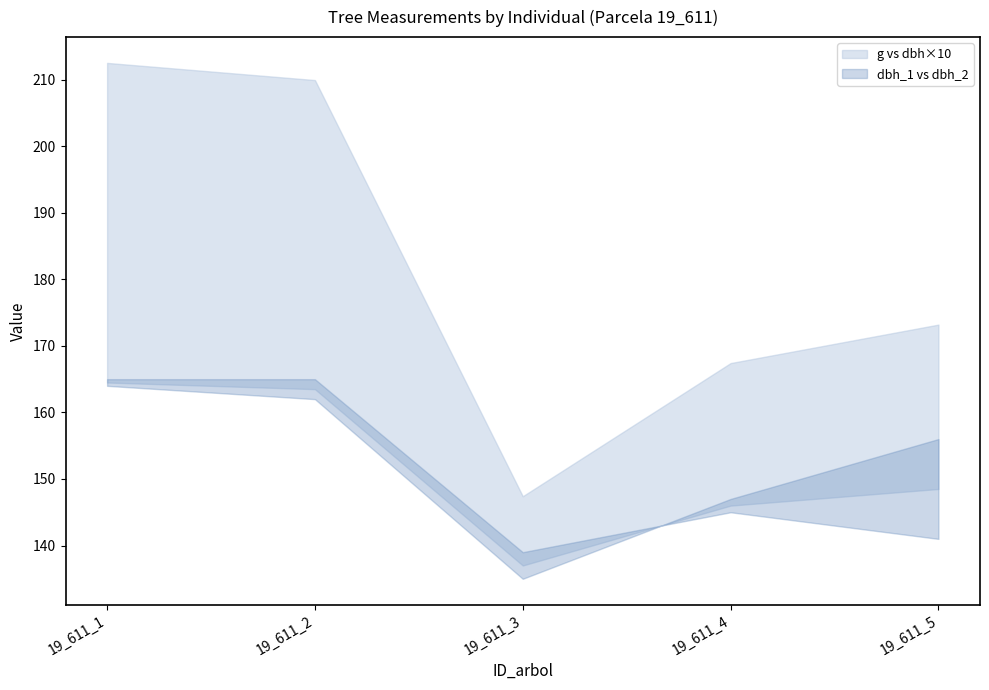

Between 19_611_5 and 19_611_1, which is larger?

19_611_1